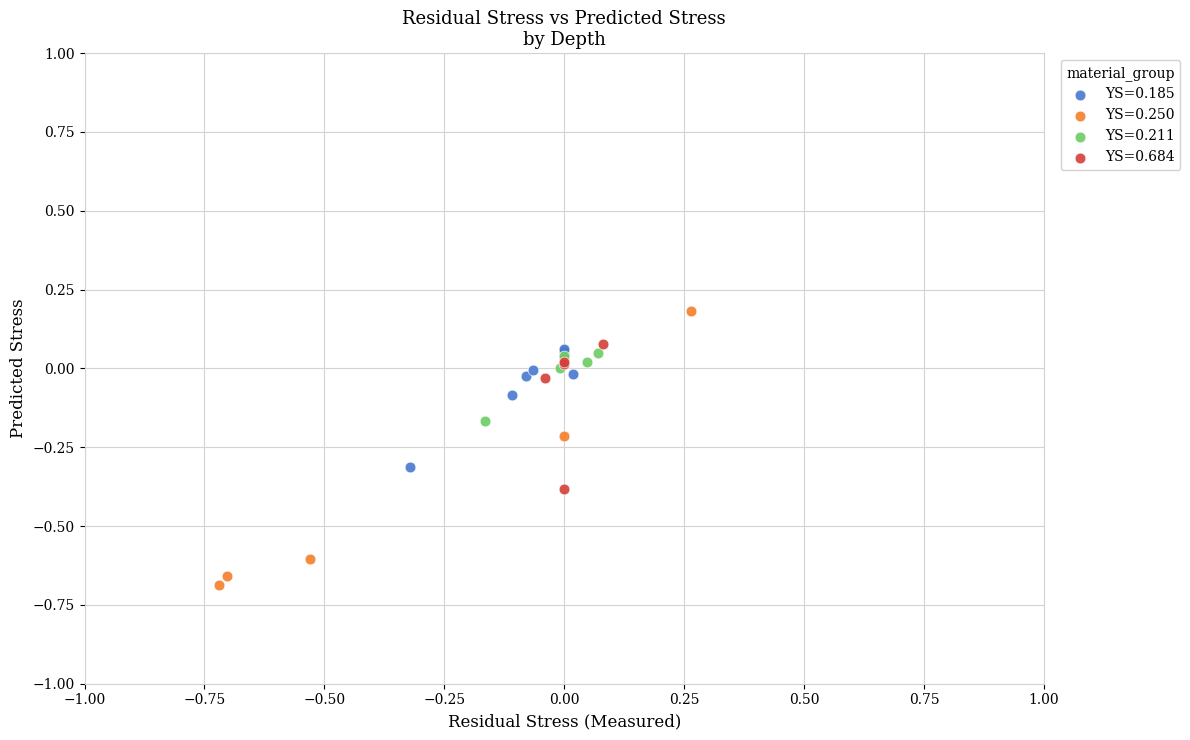

Which series has the largest Y range (max minus min)?

YS=0.250